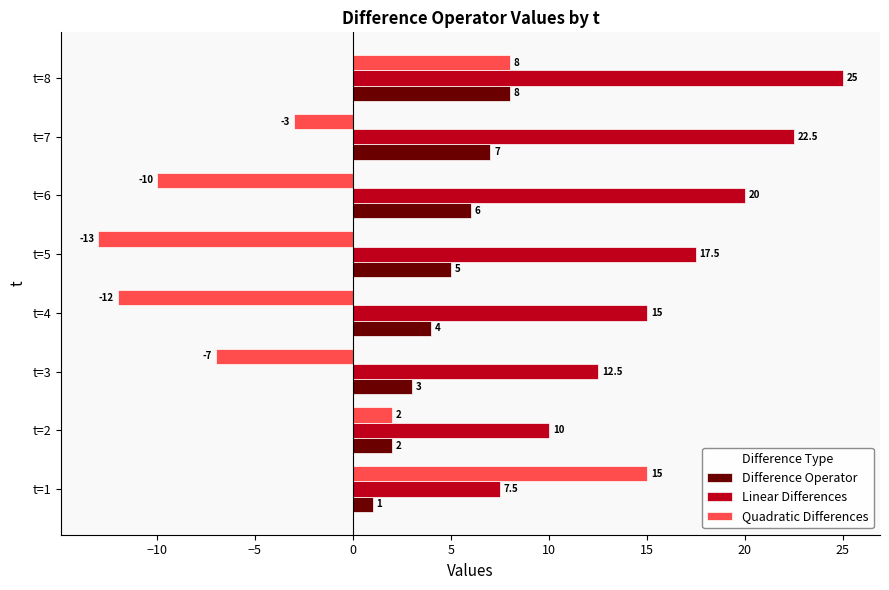

Which series has the largest total across all categories?

Linear Differences